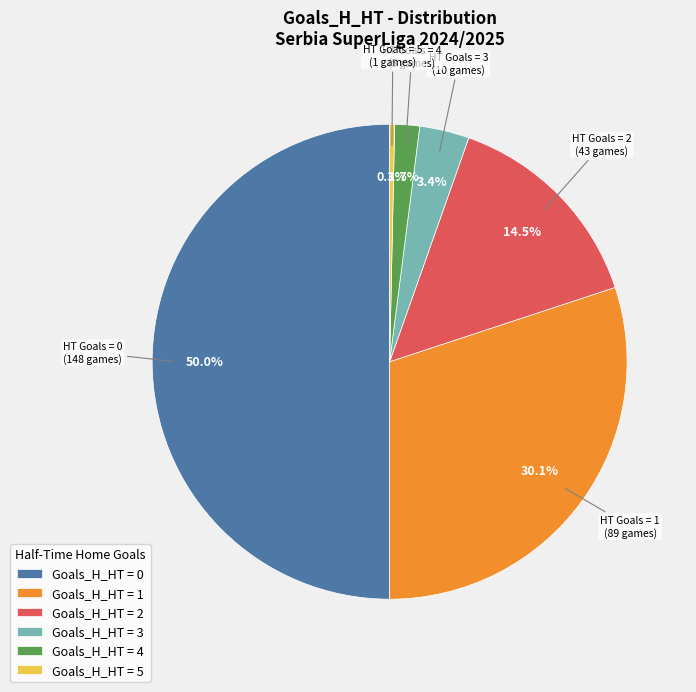

Which has a higher value, Goals_H_HT = 0 or Goals_H_HT = 4?

Goals_H_HT = 0